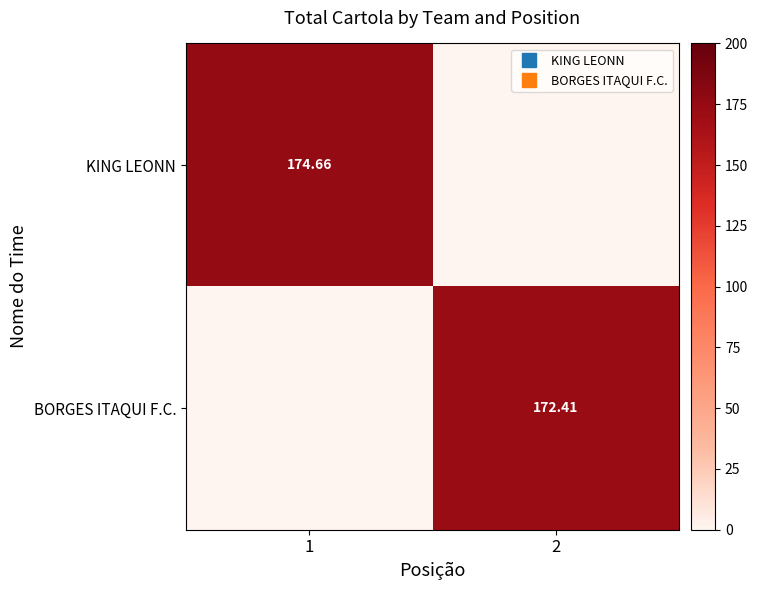

True or false: BORGES ITAQUI F.C. has a value of 172.4 at 2.

True